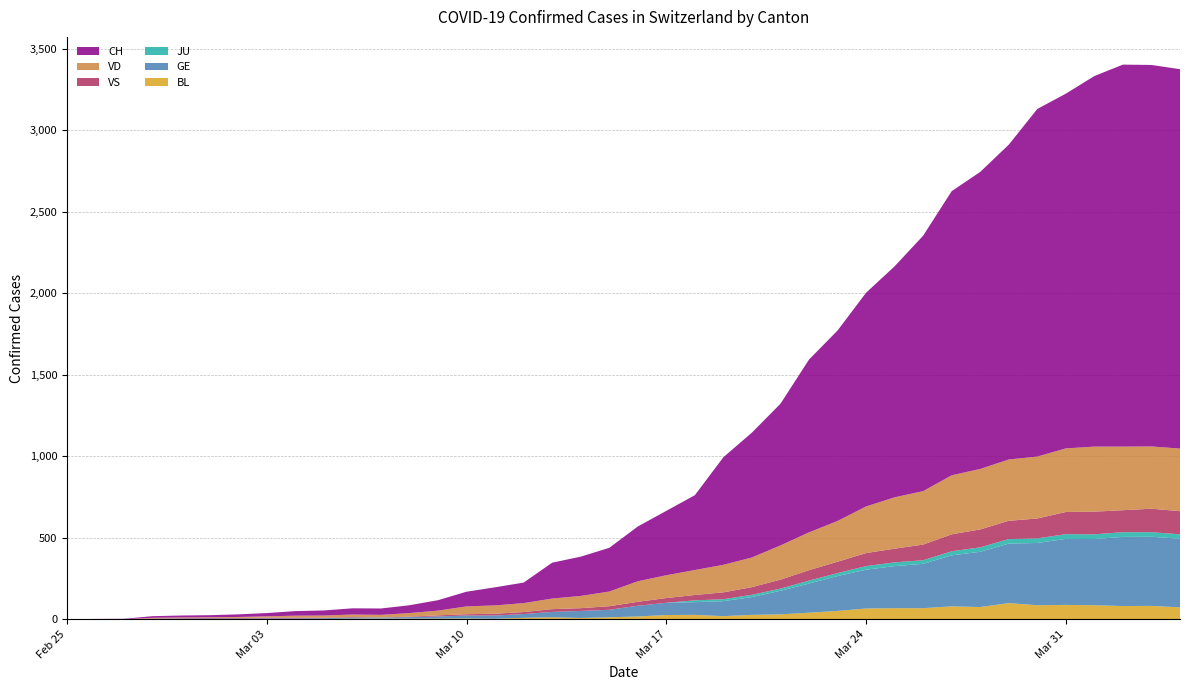

Reading left to right, transcribe all the data shown in this chart.

BL: 2020-02-25=0	2020-02-26=0	2020-02-27=0	2020-02-28=0	2020-02-29=1	2020-03-01=1	2020-03-02=1	2020-03-03=1	2020-03-04=1	2020-03-05=1	2020-03-06=4	2020-03-07=4	2020-03-08=4	2020-03-09=4	2020-03-10=5	2020-03-11=3	2020-03-12=9	2020-03-13=12	2020-03-14=8	2020-03-15=12	2020-03-16=17	2020-03-17=26	2020-03-18=27	2020-03-19=19	2020-03-20=27	2020-03-21=30	2020-03-22=40	2020-03-23=51	2020-03-24=66	2020-03-25=68	2020-03-26=68	2020-03-27=79	2020-03-28=75	2020-03-29=99	2020-03-30=86	2020-03-31=88	2020-04-01=86	2020-04-02=81	2020-04-03=82	2020-04-04=73
GE: 2020-02-25=0	2020-02-26=1	2020-02-27=1	2020-02-28=2	2020-02-29=3	2020-03-01=3	2020-03-02=3	2020-03-03=4	2020-03-04=4	2020-03-05=5	2020-03-06=7	2020-03-07=7	2020-03-08=9	2020-03-09=13	2020-03-10=18	2020-03-11=20	2020-03-12=23	2020-03-13=33	2020-03-14=43	2020-03-15=46	2020-03-16=66	2020-03-17=75	2020-03-18=78	2020-03-19=92	2020-03-20=109	2020-03-21=145	2020-03-22=179	2020-03-23=214	2020-03-24=238	2020-03-25=258	2020-03-26=272	2020-03-27=313	2020-03-28=339	2020-03-29=365	2020-03-30=382	2020-03-31=405	2020-04-01=406	2020-04-02=424	2020-04-03=424	2020-04-04=421
JU: 2020-02-25=0	2020-02-26=0	2020-02-27=0	2020-02-28=0	2020-02-29=0	2020-03-01=0	2020-03-02=0	2020-03-03=0	2020-03-04=0	2020-03-05=0	2020-03-06=0	2020-03-07=0	2020-03-08=0	2020-03-09=0	2020-03-10=0	2020-03-11=0	2020-03-12=0	2020-03-13=0	2020-03-14=0	2020-03-15=0	2020-03-16=0	2020-03-17=0	2020-03-18=11	2020-03-19=12	2020-03-20=14	2020-03-21=13	2020-03-22=18	2020-03-23=18	2020-03-24=22	2020-03-25=23	2020-03-26=22	2020-03-27=25	2020-03-28=27	2020-03-29=28	2020-03-30=28	2020-03-31=29	2020-04-01=29	2020-04-02=29	2020-04-03=28	2020-04-04=27
VD: 2020-02-25=0	2020-02-26=0	2020-02-27=0	2020-02-28=4	2020-02-29=4	2020-03-01=4	2020-03-02=6	2020-03-03=8	2020-03-04=11	2020-03-05=14	2020-03-06=15	2020-03-07=16	2020-03-08=22	2020-03-09=29	2020-03-10=48	2020-03-11=51	2020-03-12=55	2020-03-13=65	2020-03-14=75	2020-03-15=90	2020-03-16=126	2020-03-17=140	2020-03-18=153	2020-03-19=169	2020-03-20=182	2020-03-21=210	2020-03-22=232	2020-03-23=250	2020-03-24=286	2020-03-25=315	2020-03-26=328	2020-03-27=362	2020-03-28=371	2020-03-29=376	2020-03-30=380	2020-03-31=390	2020-04-01=399	2020-04-02=390	2020-04-03=382	2020-04-04=384
VS: 2020-02-25=0	2020-02-26=0	2020-02-27=0	2020-02-28=3	2020-02-29=3	2020-03-01=4	2020-03-02=4	2020-03-03=5	2020-03-04=6	2020-03-05=3	2020-03-06=3	2020-03-07=0	2020-03-08=3	2020-03-09=7	2020-03-10=8	2020-03-11=11	2020-03-12=12	2020-03-13=17	2020-03-14=17	2020-03-15=22	2020-03-16=24	2020-03-17=29	2020-03-18=33	2020-03-19=42	2020-03-20=47	2020-03-21=55	2020-03-22=64	2020-03-23=70	2020-03-24=80	2020-03-25=84	2020-03-26=96	2020-03-27=104	2020-03-28=110	2020-03-29=112	2020-03-30=122	2020-03-31=136	2020-04-01=139	2020-04-02=135	2020-04-03=144	2020-04-04=142
CH: 2020-02-25=0	2020-02-26=1	2020-02-27=2	2020-02-28=10	2020-02-29=12	2020-03-01=13	2020-03-02=16	2020-03-03=20	2020-03-04=28	2020-03-05=31	2020-03-06=38	2020-03-07=39	2020-03-08=48	2020-03-09=64	2020-03-10=90	2020-03-11=111	2020-03-12=126	2020-03-13=220	2020-03-14=241	2020-03-15=268	2020-03-16=336	2020-03-17=395	2020-03-18=459	2020-03-19=660	2020-03-20=766	2020-03-21=869	2020-03-22=1060	2020-03-23=1168	2020-03-24=1311	2020-03-25=1417	2020-03-26=1567	2020-03-27=1743	2020-03-28=1822	2020-03-29=1931	2020-03-30=2132	2020-03-31=2176	2020-04-01=2273	2020-04-02=2343	2020-04-03=2340	2020-04-04=2327